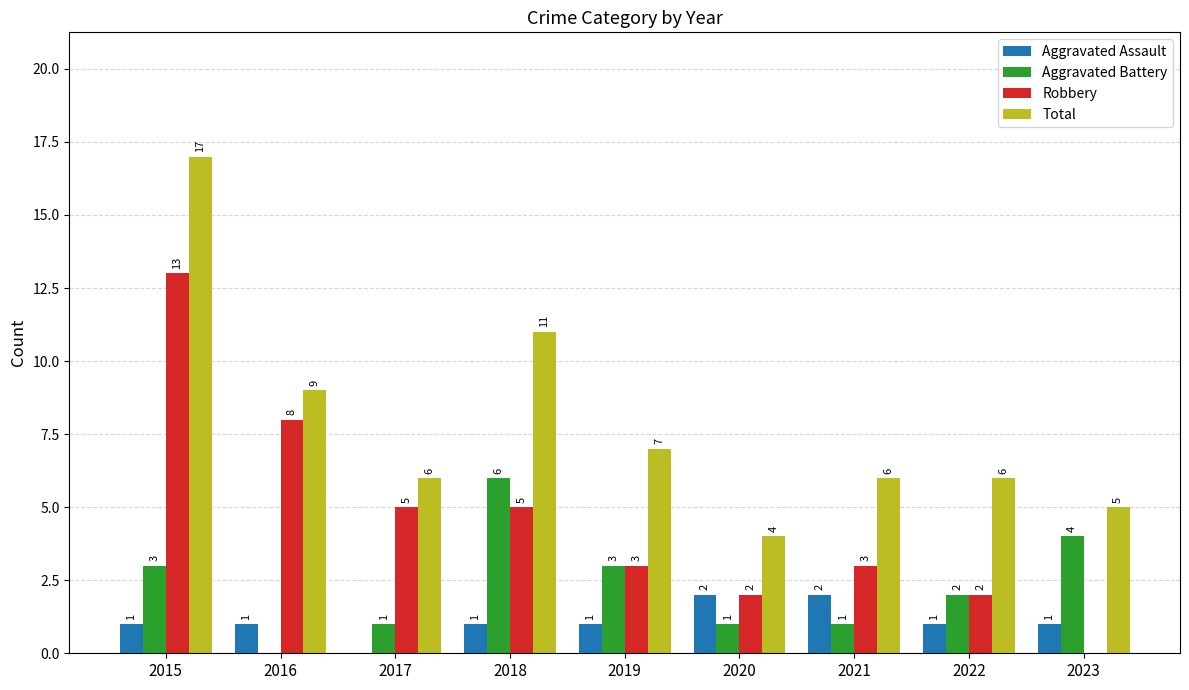

The value of Robbery at 2019 is 3. True or false?

True